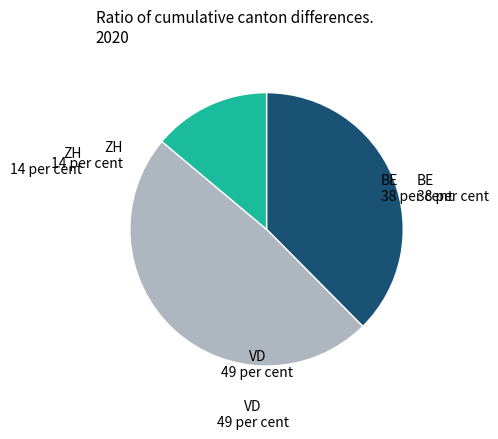

What is the smallest slice in the pie chart?

ZH